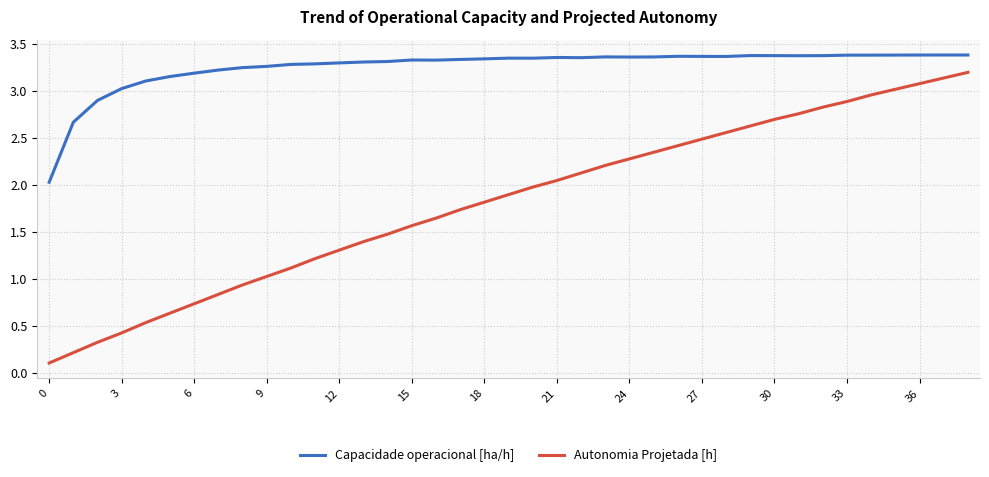

List the series in order of their peak value, highest first.

Capacidade operacional [ha/h], Autonomia Projetada [h]